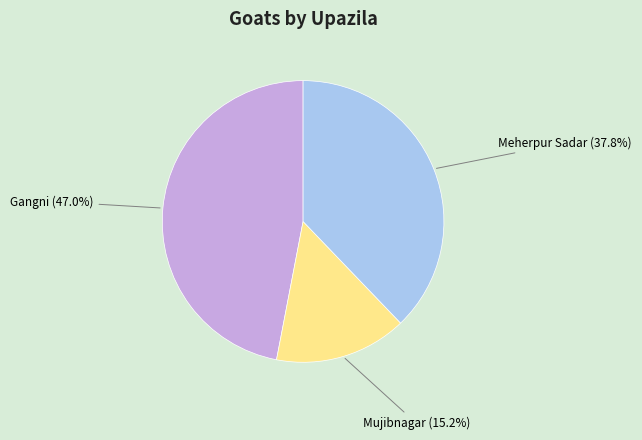

To the nearest percent, what is the average slice percentage?

33%